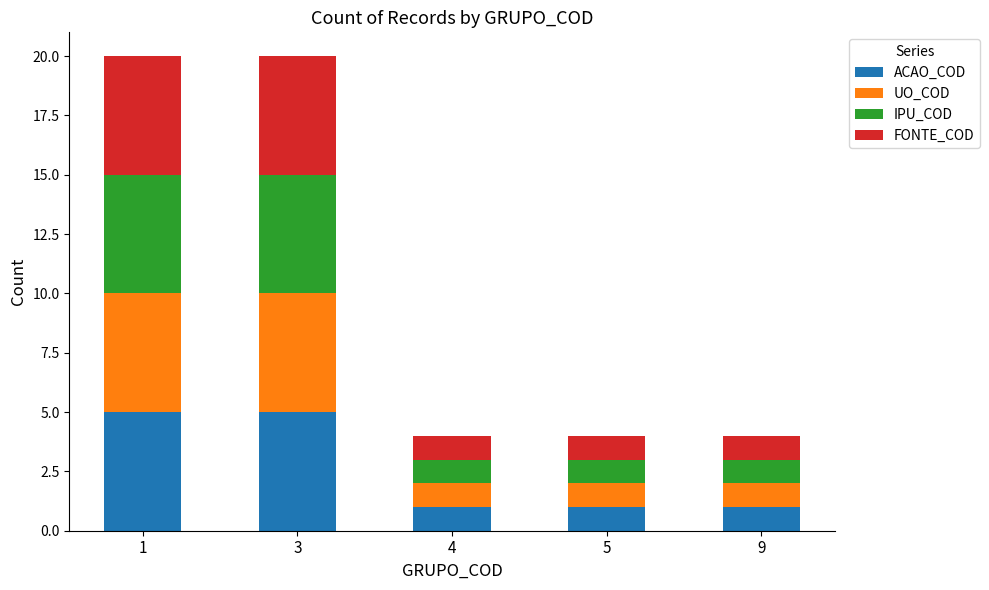

Count the number of data series in this chart.

4